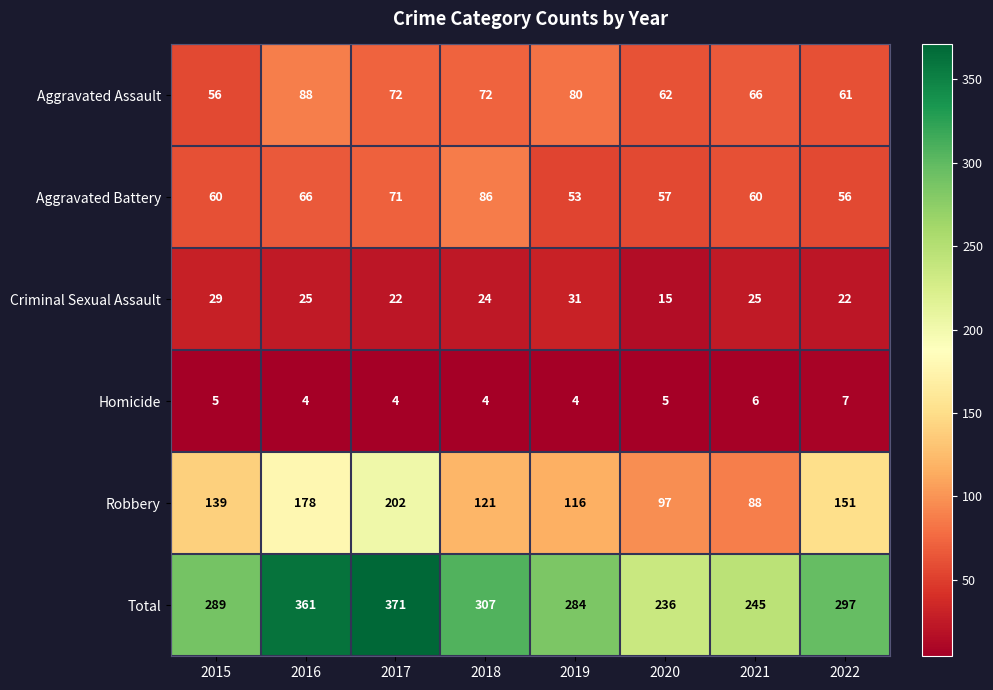

Rank the series at 2016 from lowest to highest value.

Homicide, Criminal Sexual Assault, Aggravated Battery, Aggravated Assault, Robbery, Total